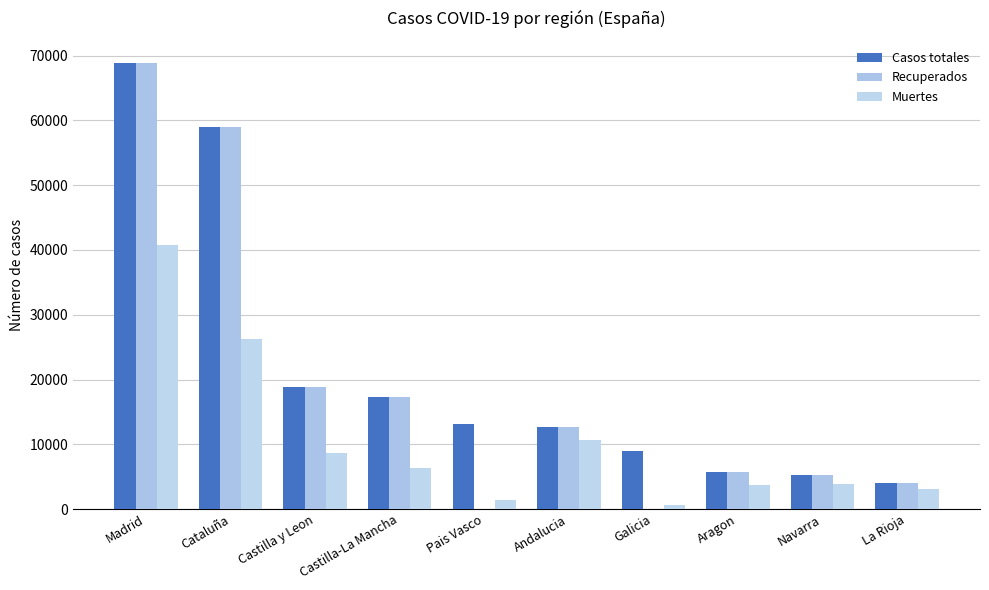

Reading left to right, extract all data points from this chart.

Casos totales: 68852	59019	18907	17259	13156	12679	9041	5695	5259	4051
Recuperados: 68852	59019	18907	17259	0	12679	28	5695	5259	4051
Muertes: 40736	26203	8716	6392	1418	10671	604	3772	3905	3107